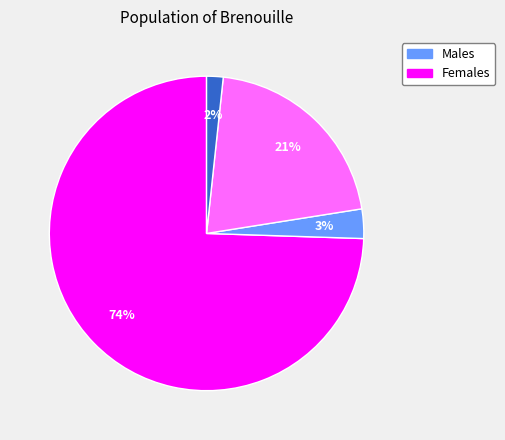

Is there any slice that represents more than half of the pie?

Yes